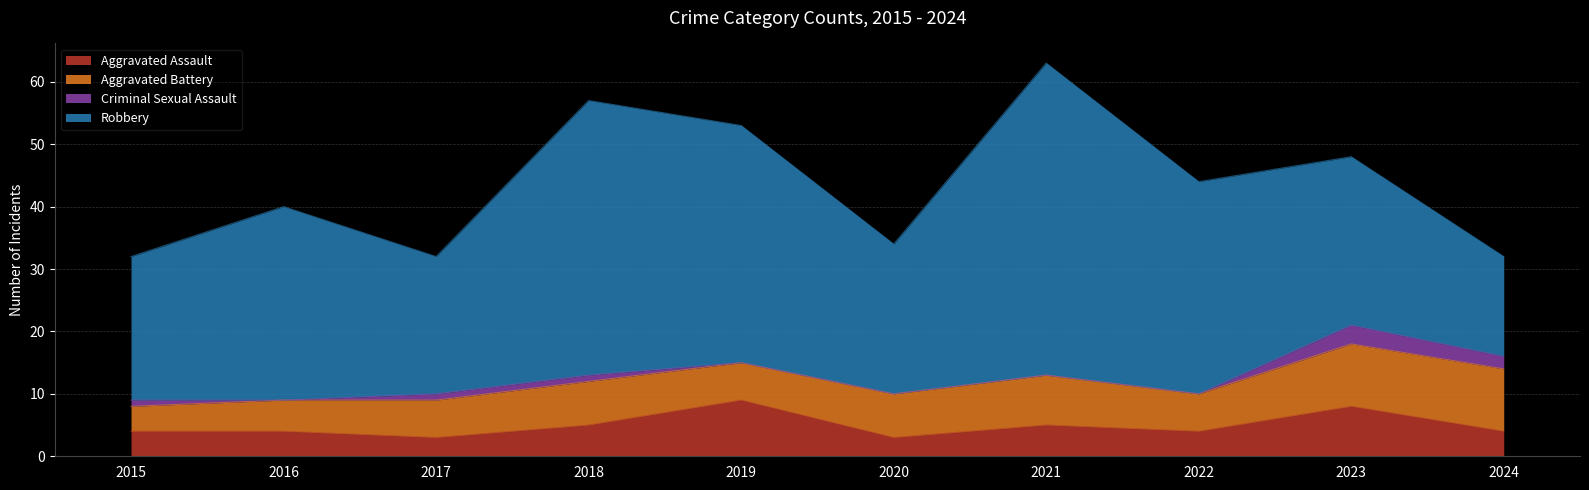

What is the value of the Criminal Sexual Assault point at the 9th from the left?

3